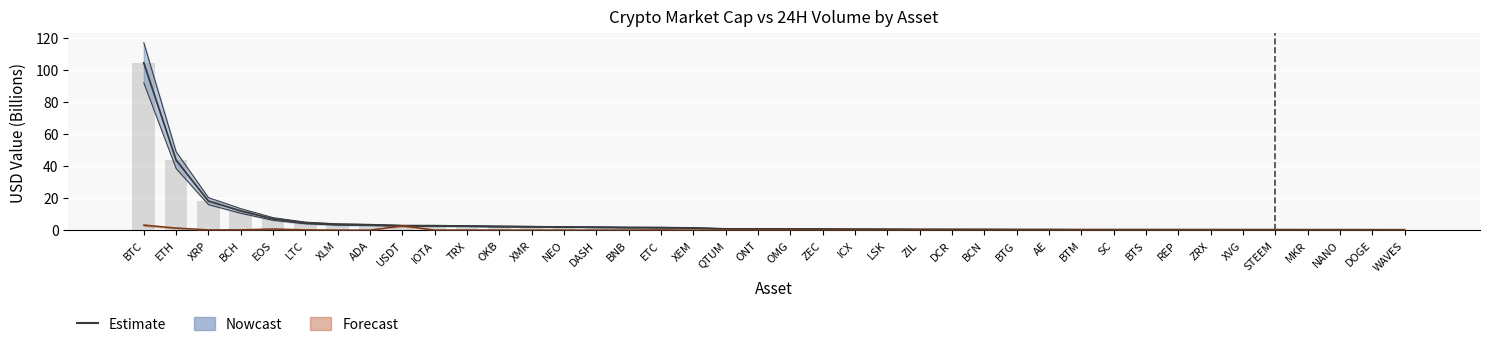

What is the highest value of the Volume 24H (B USD) series?

3.1